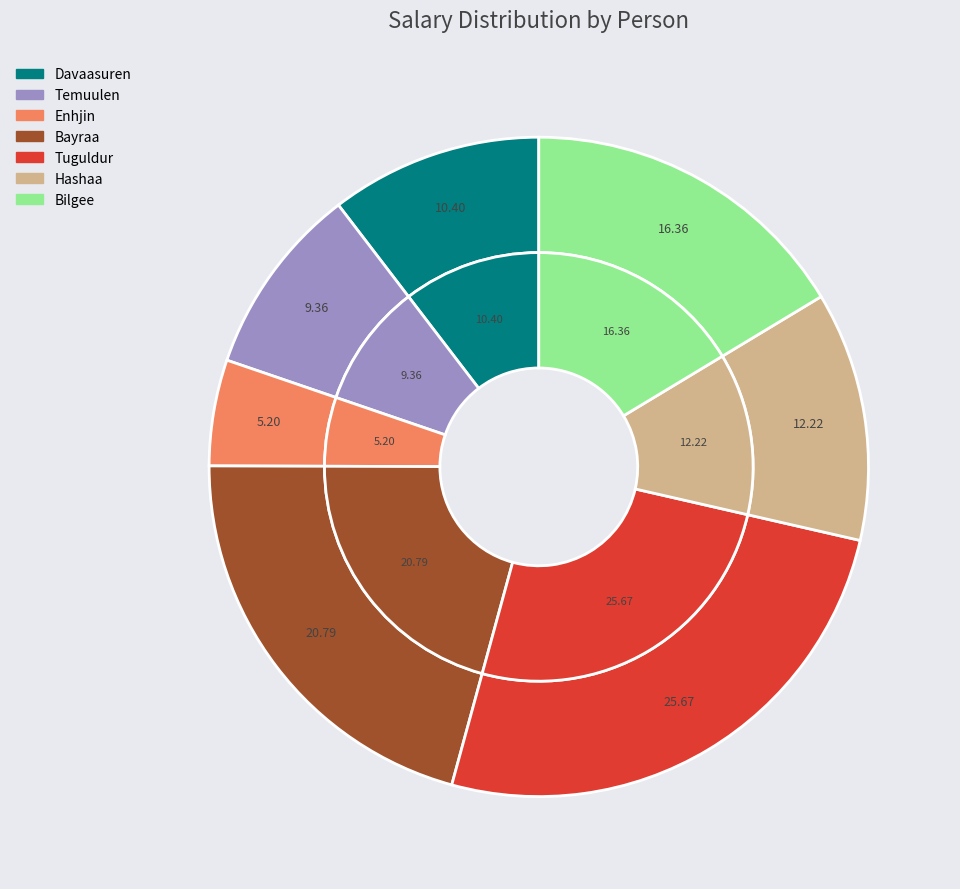

To the nearest percent, what portion does Enhjin represent?

5%